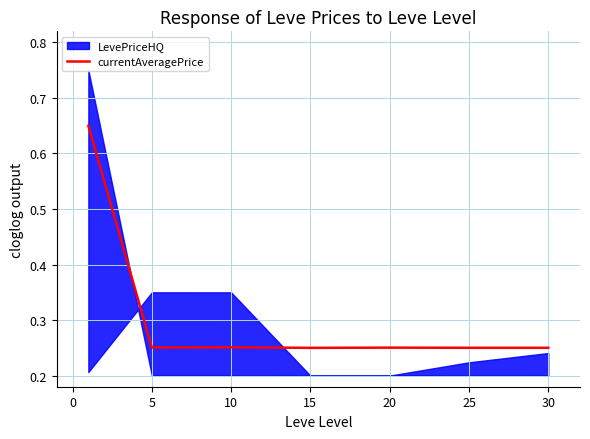

The currentAveragePrice series shows 0.1 at 30. True or false?

False